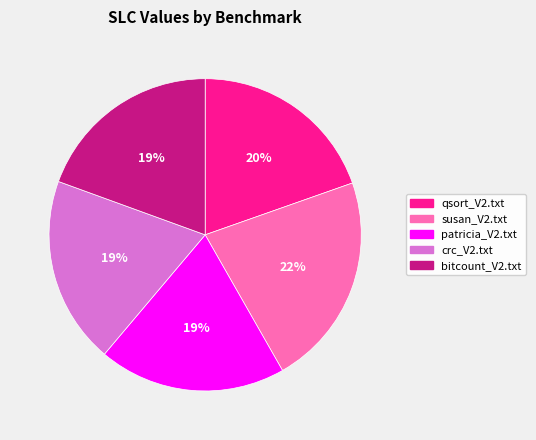

What percentage is the qsort_V2.txt slice, to the nearest percent?

20%